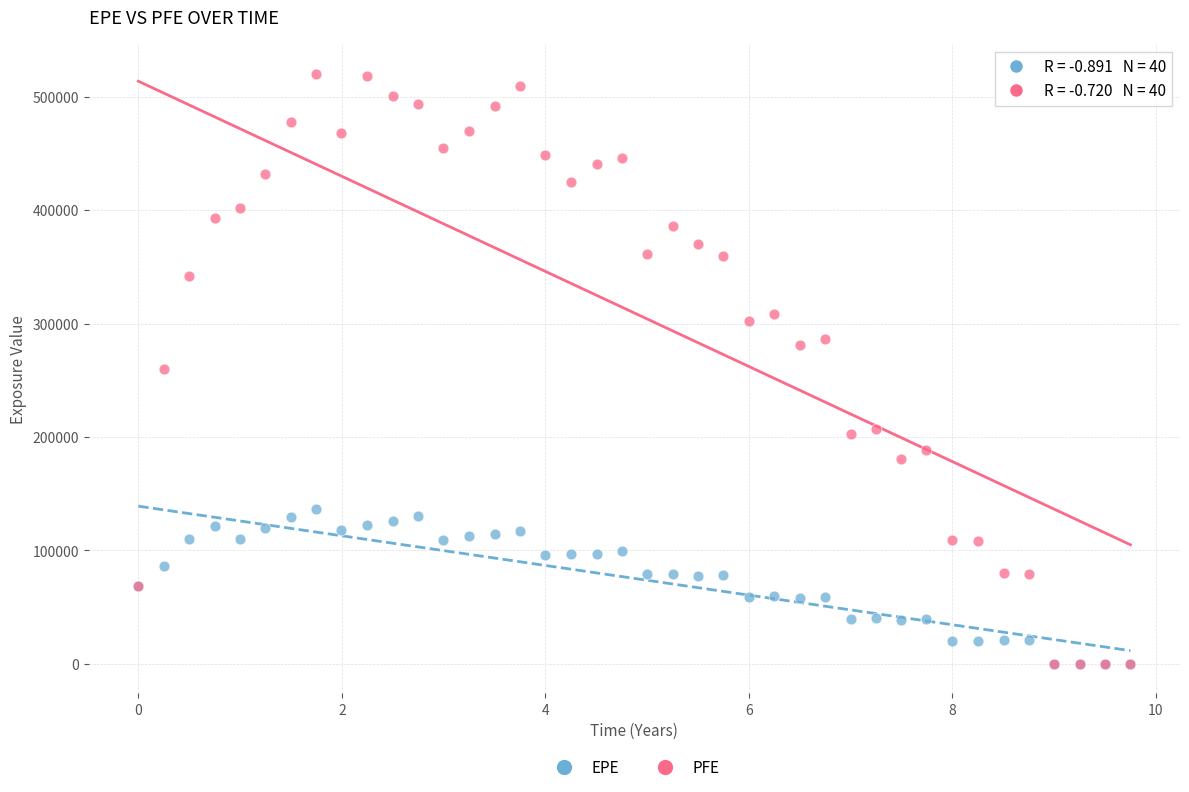

What are all the series names shown in the legend?

EPE, PFE